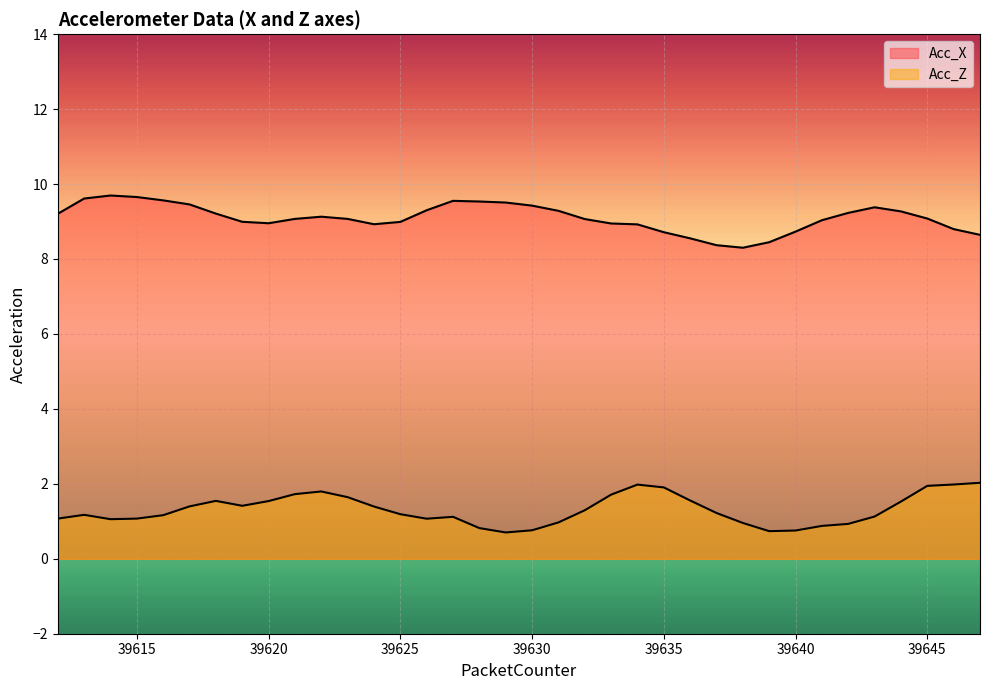

True or false: Acc_Z and Acc_X intersect in this chart.

False